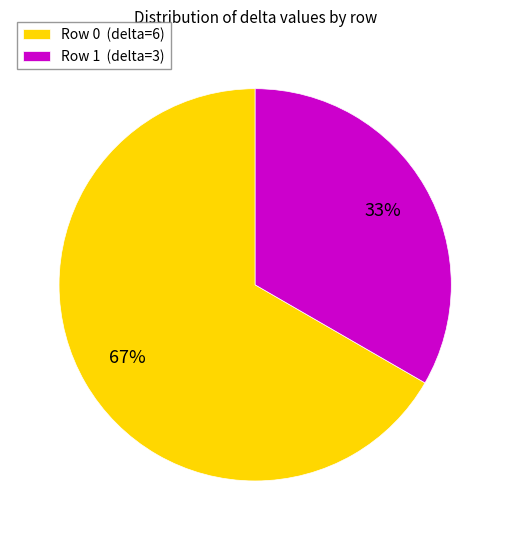

Rank the categories by value from lowest to highest.

Row 1 (delta=3), Row 0 (delta=6)